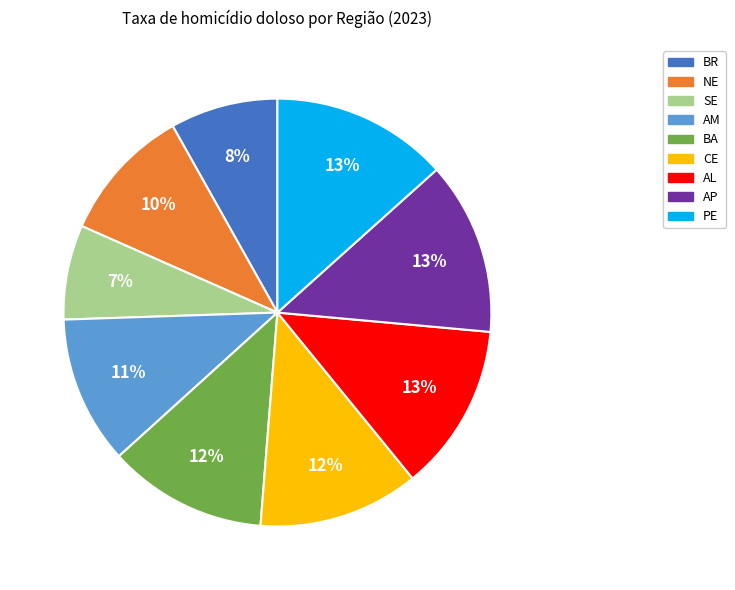

How many slices are in this pie chart?

9